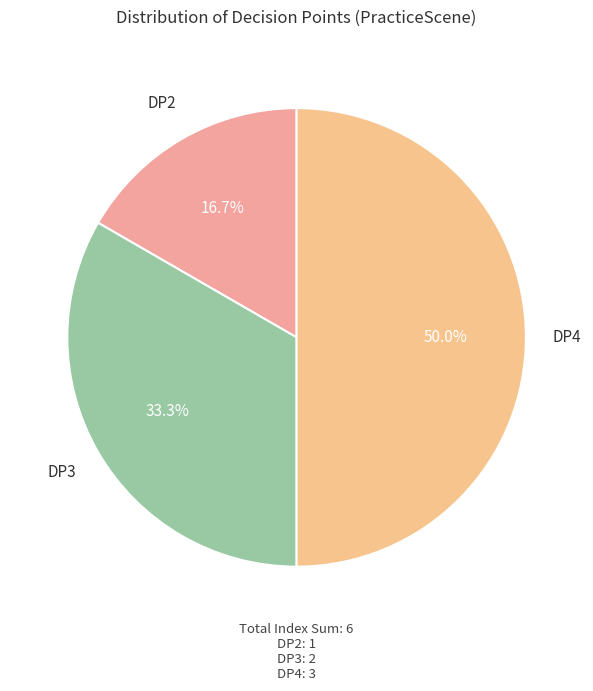

To the nearest percent, what is the average slice percentage?

25%